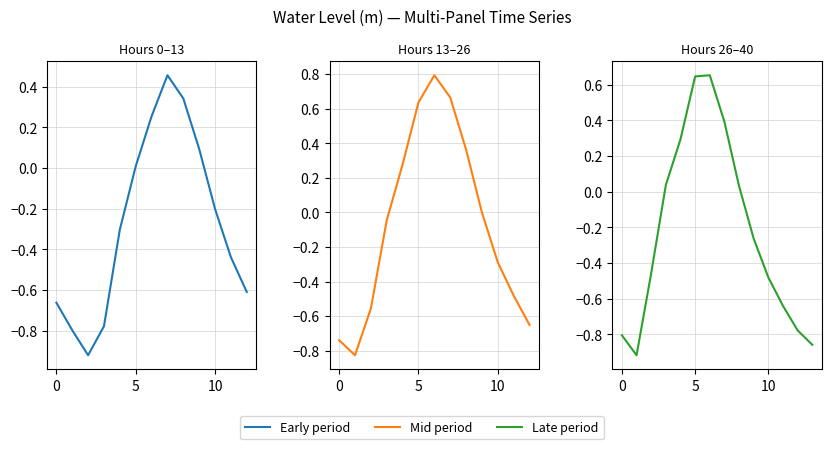

True or false: the data shows 1.1 at 2024-03-21 18:00.

False